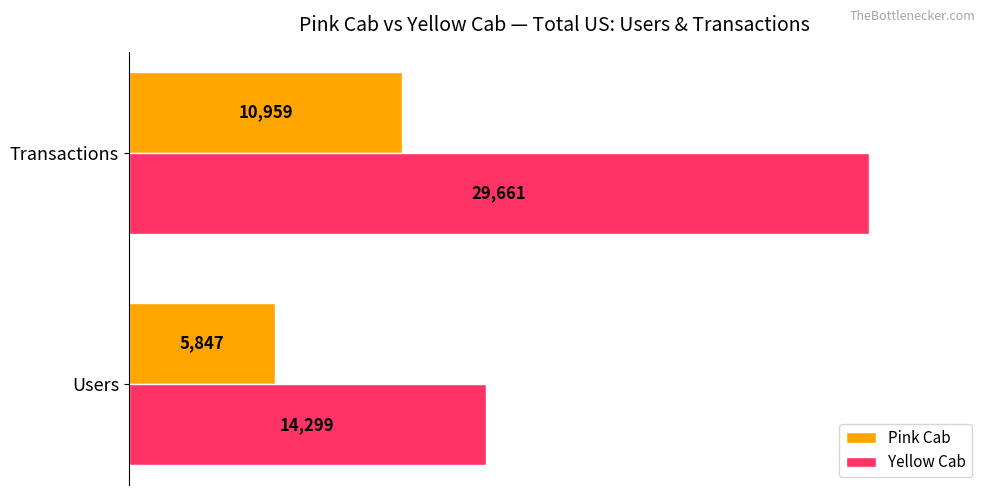

List the series in order of their peak value, highest first.

Yellow Cab, Pink Cab